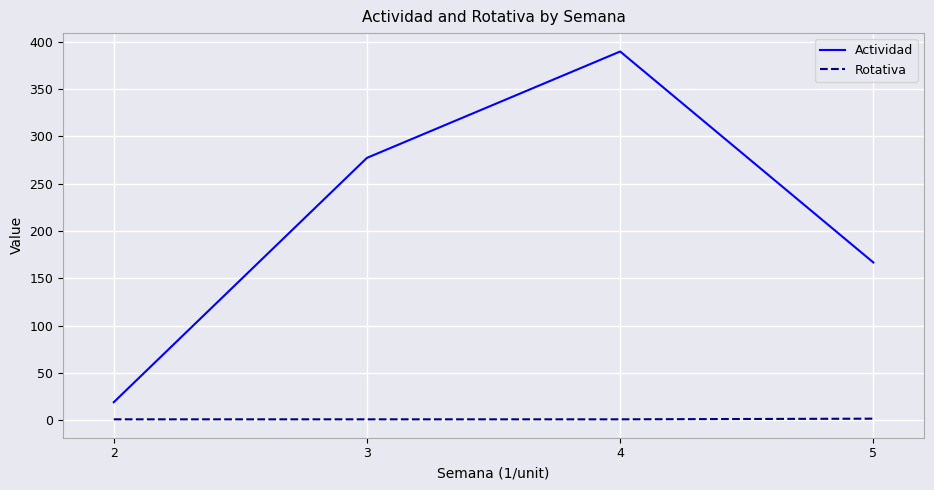

At how many categories does at least one series exceed 93?

3